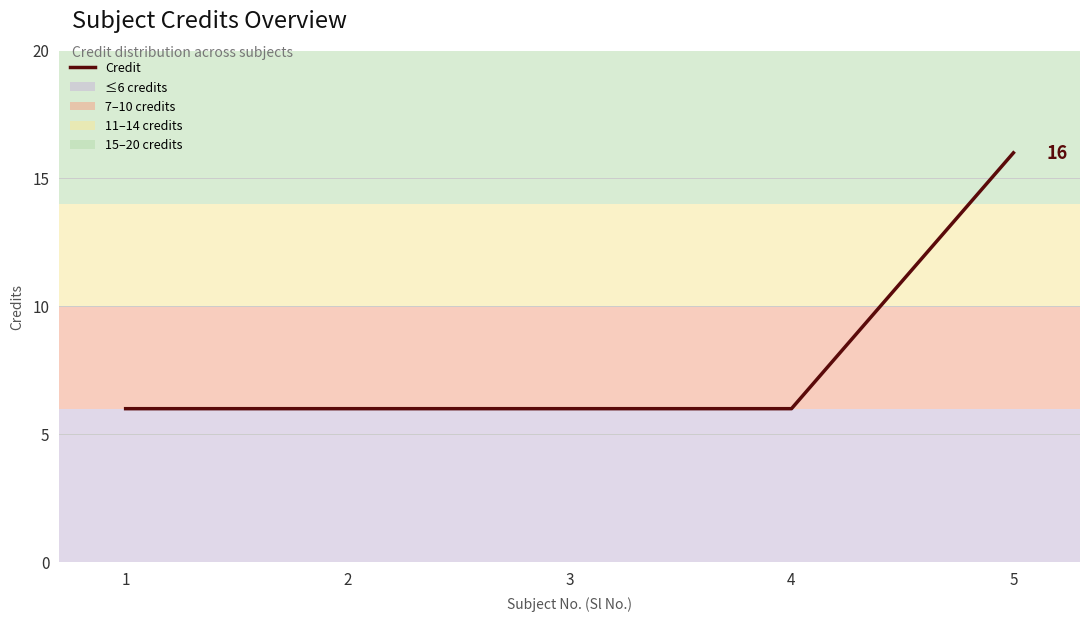

True or false: the data has more than 1 interior local peaks.

False